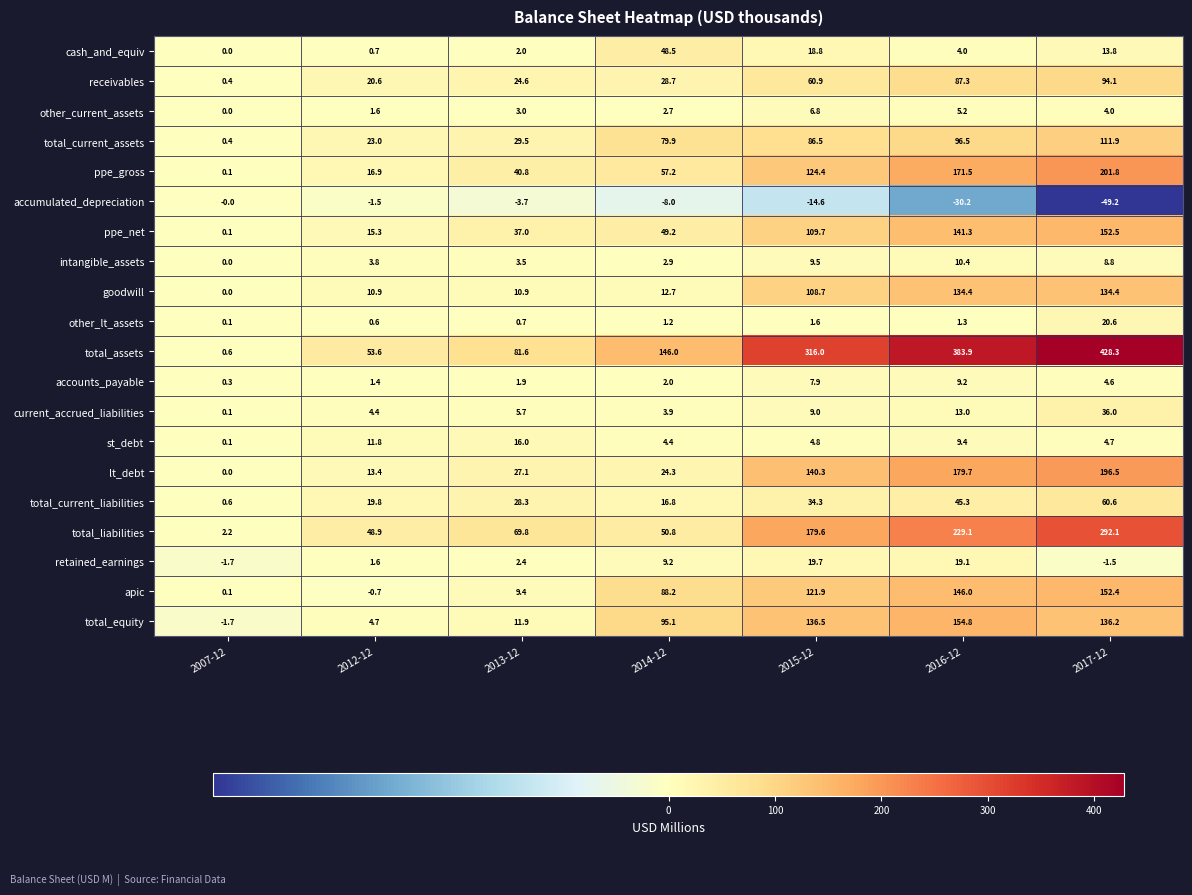

What is the sum of all total_equity values?

537.5